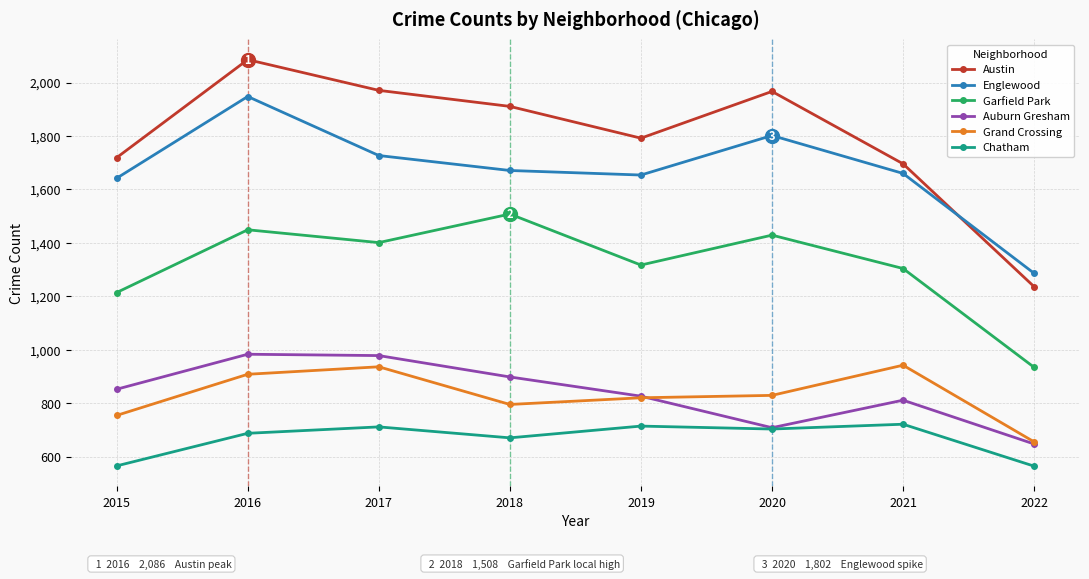

The value of Garfield Park at 2019 is 1317. True or false?

True